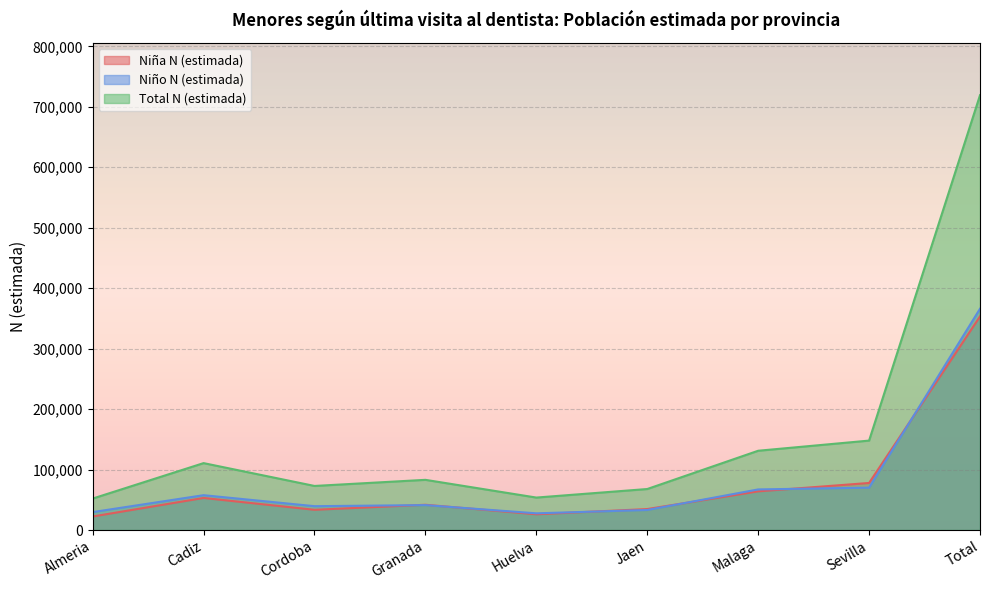

What is the sum of the Niña N (estimada) values at Total and Malaga?

417213